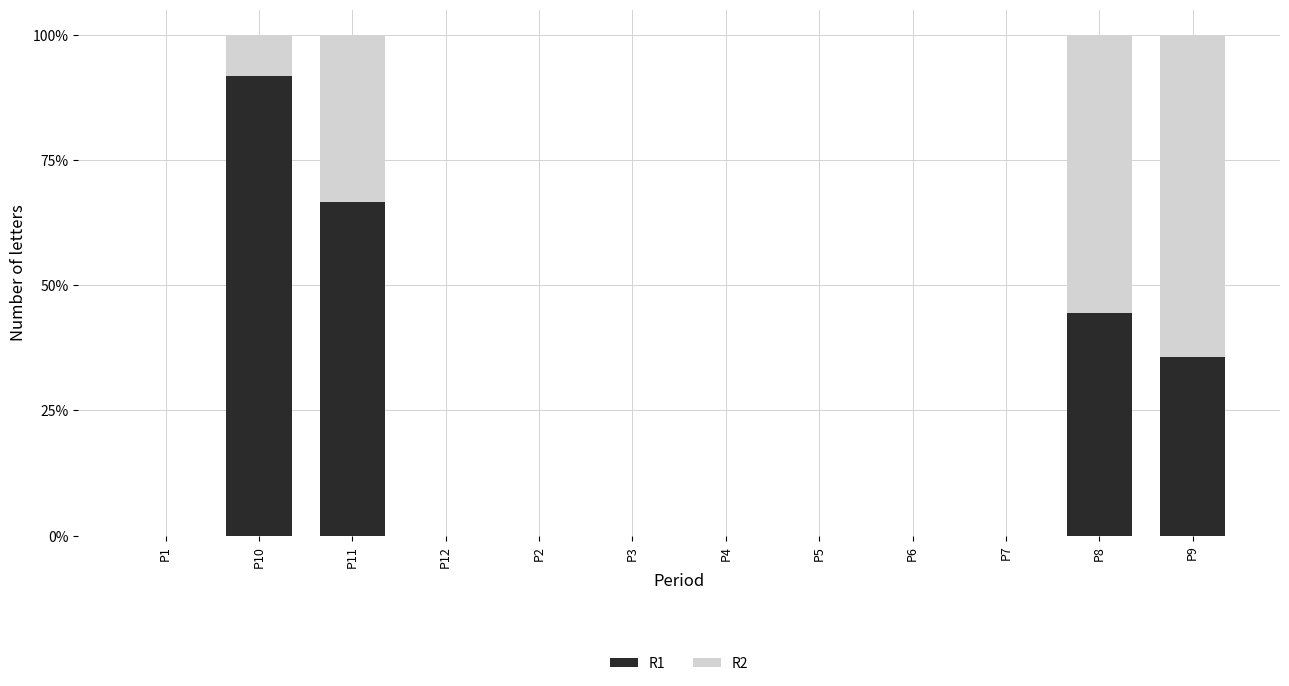

What position from the left is P9?

12